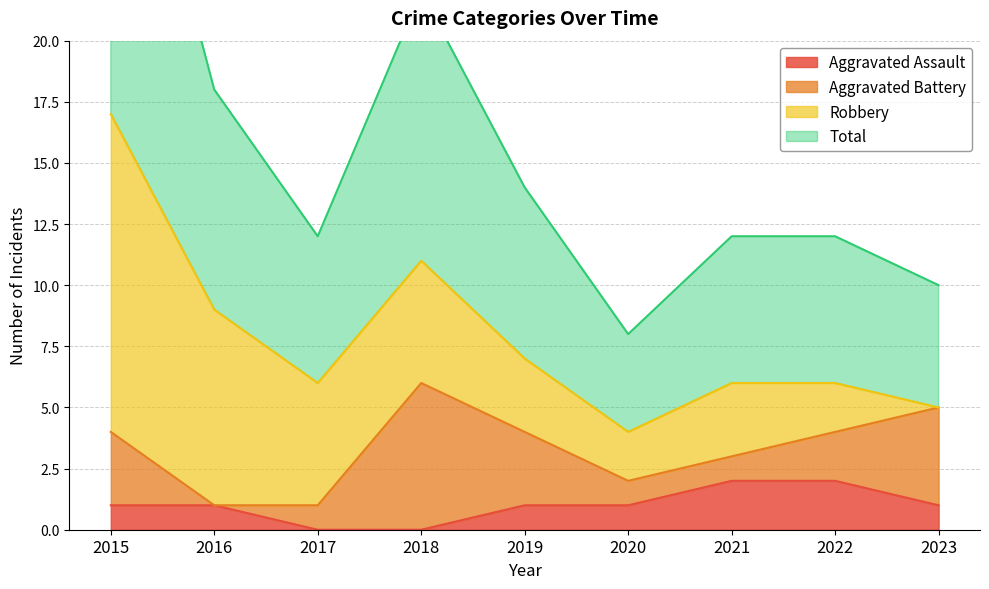

True or false: Aggravated Assault has a value of 1 at 2020.

True